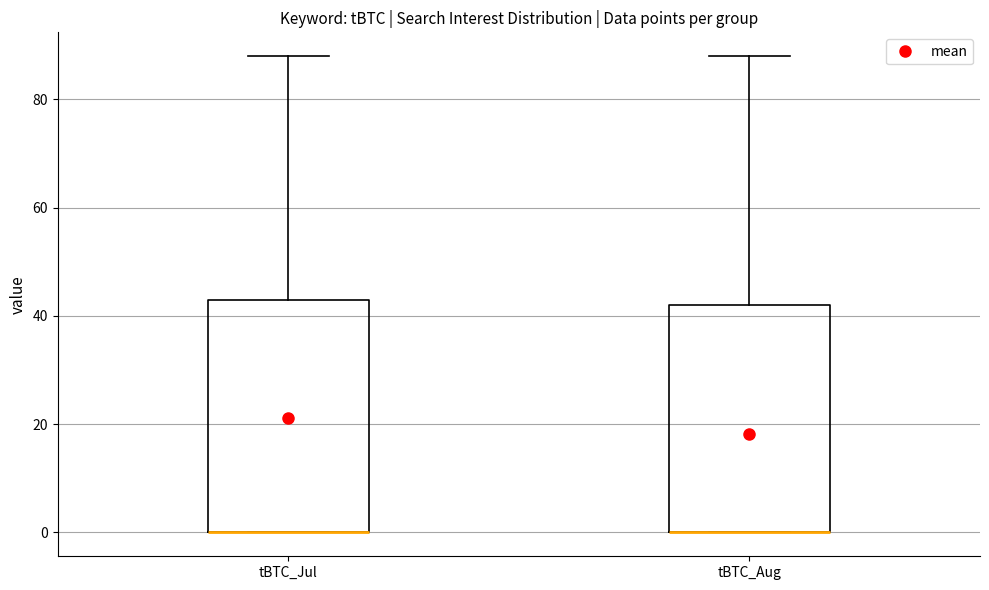

Reading left to right, read every box against the y-axis: the position of its median line, the range the box covers, and the ends of its whiskers. The values are not printed on the chart, so give them approximately, as read against the axis.

tBTC_Jul: median 0 (drawn on the box's lower edge), box 0 to 44, whiskers 0 to 88
tBTC_Aug: median 0 (drawn on the box's lower edge), box 0 to 42, whiskers 0 to 88